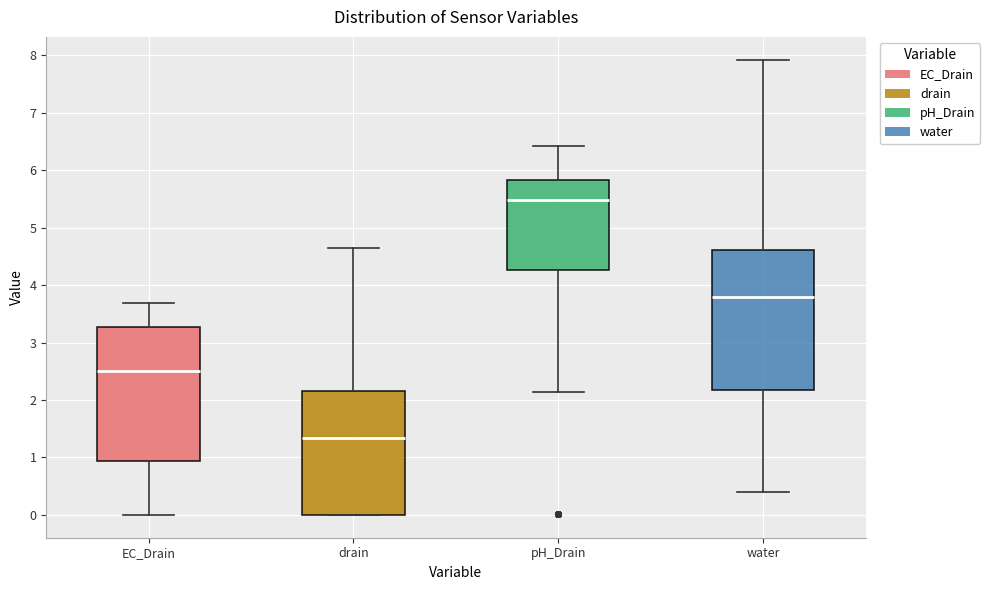

Which box has the lowest median line?

drain